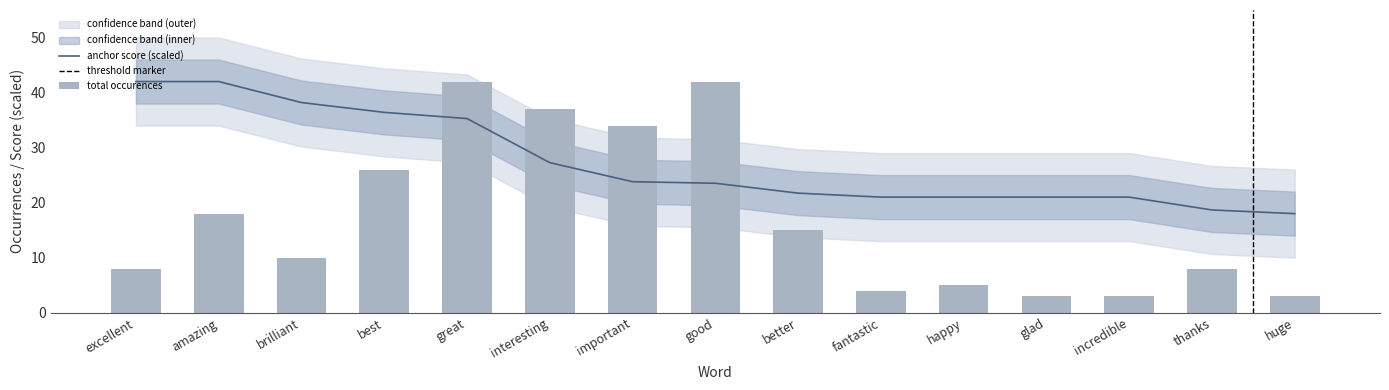

Which category has the lowest value across all series?

glad